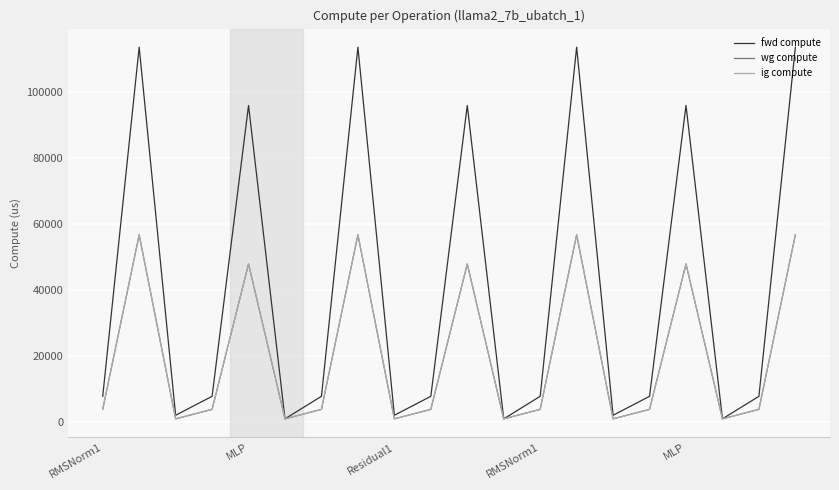

At which label does wg compute reach its minimum?

Residual1